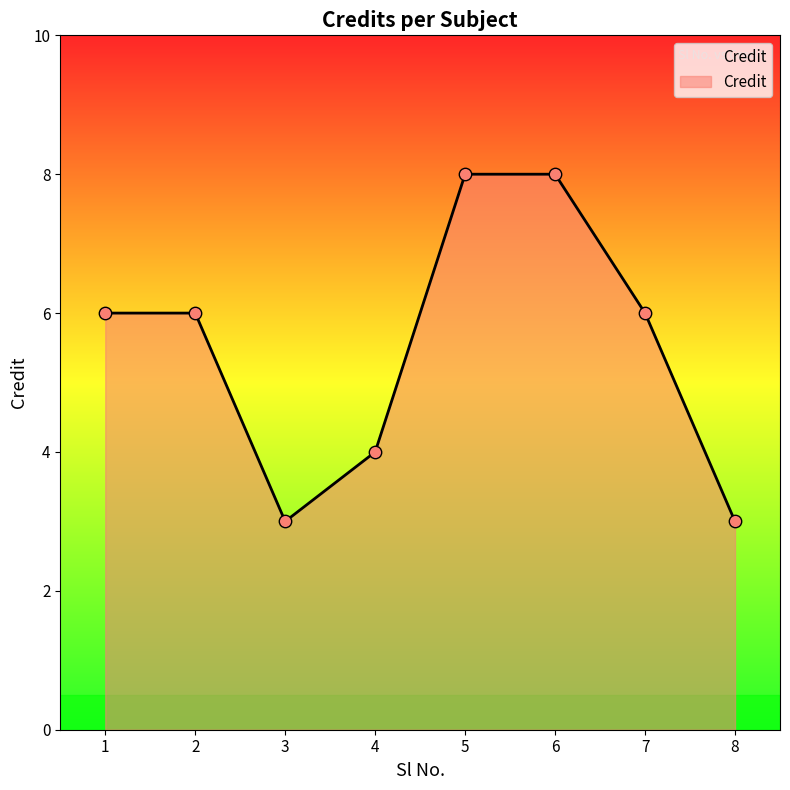

What is the ratio of the value at 7 to the value at 2?

1.0